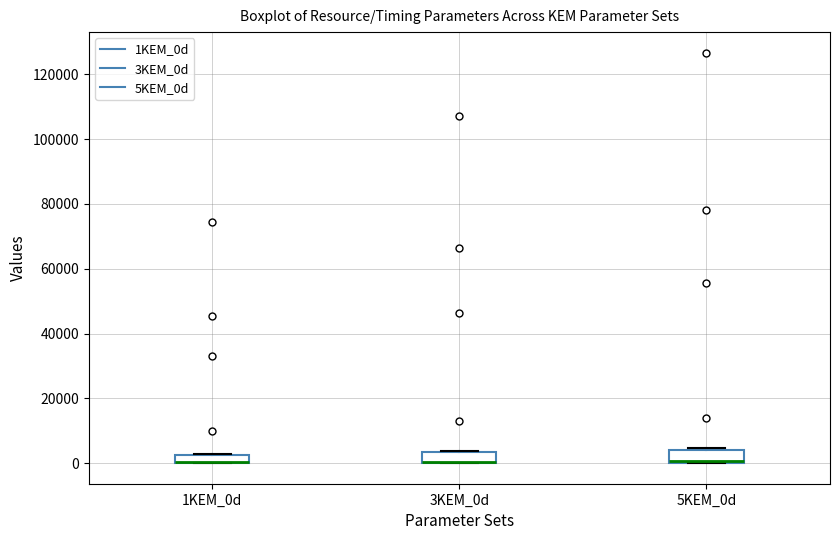

Where is the lower edge of the box for 5KEM_0d on the y-axis? The values are not printed on the chart, so give them approximately, as read against the axis.

0